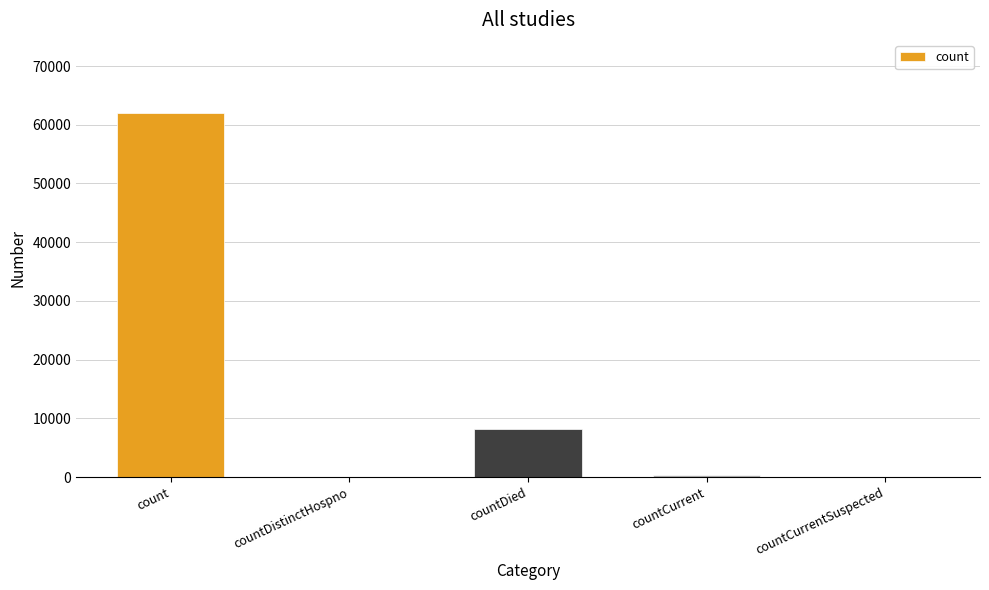

Does the chart contain stacked bars?

No